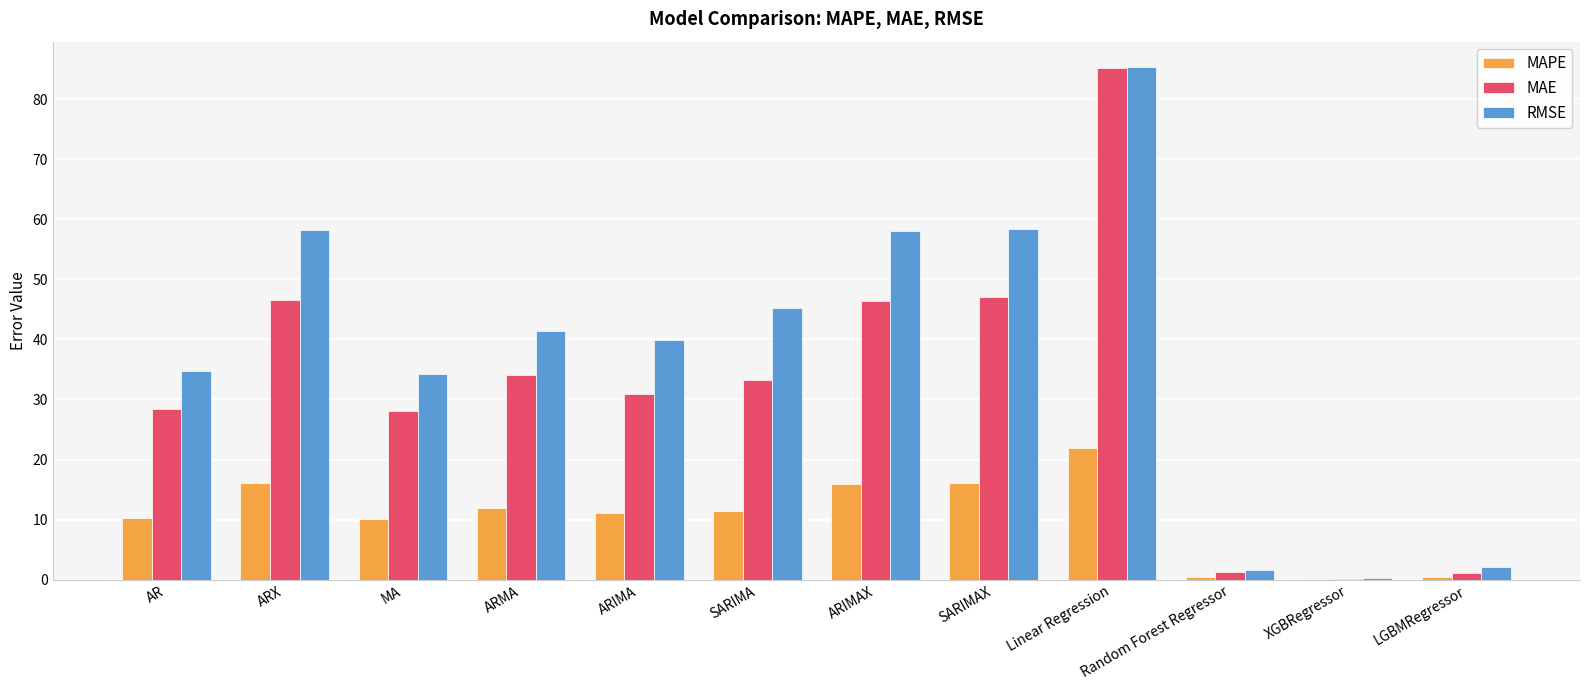

How many groups of bars are there?

12